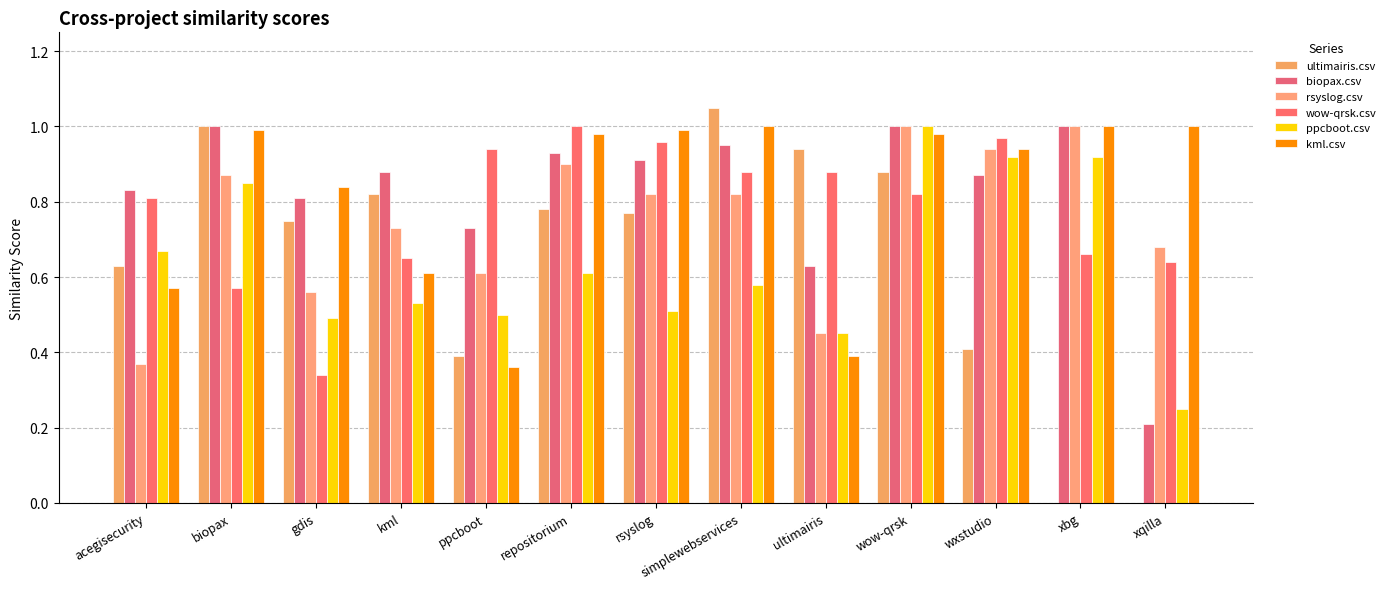

Which series changed the most between biopax and ppcboot?

kml.csv